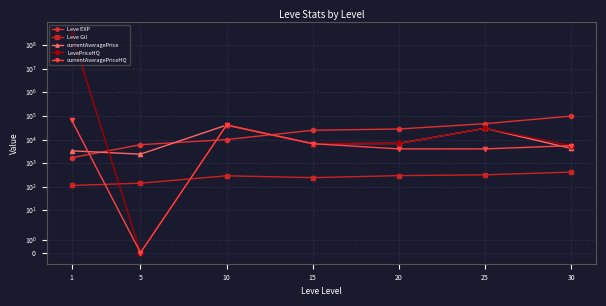

What is the total value across all series at 10?

133920